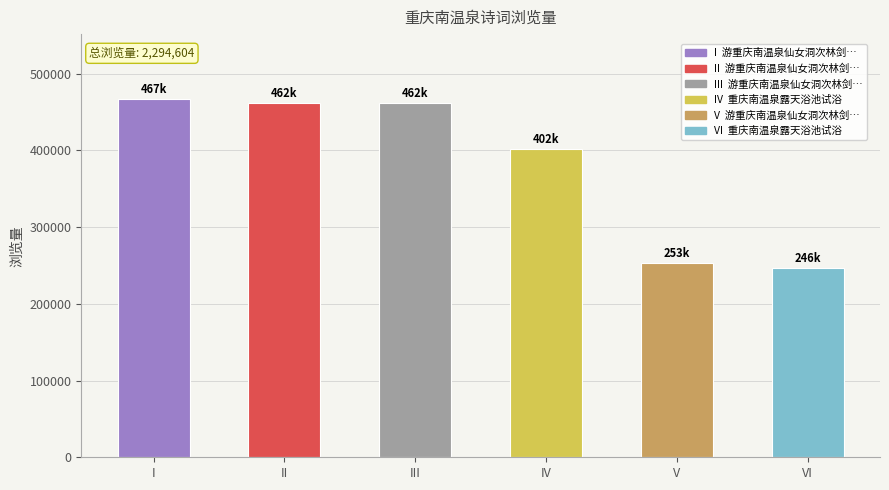

What is the difference between the maximum and minimum values?

220458